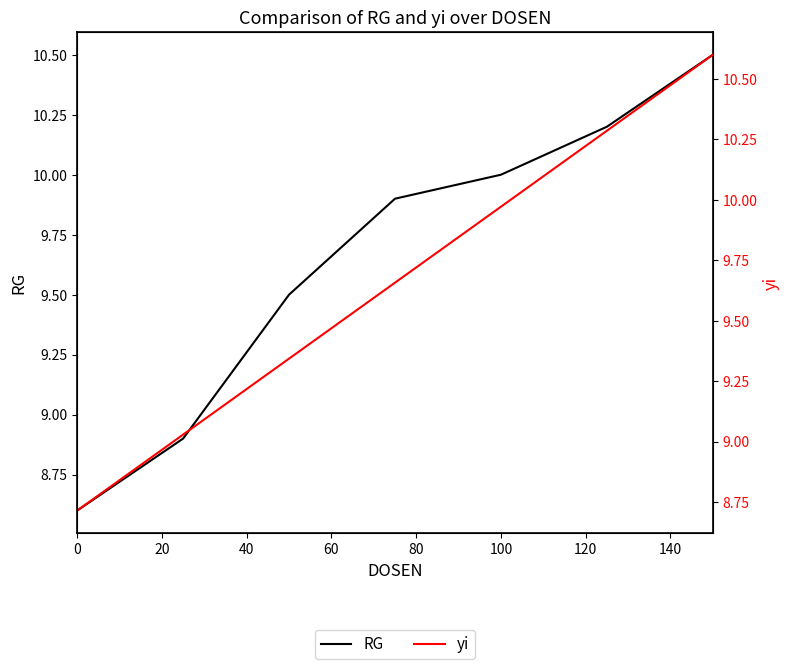

What is the difference between the highest and lowest values at 60?

0.2